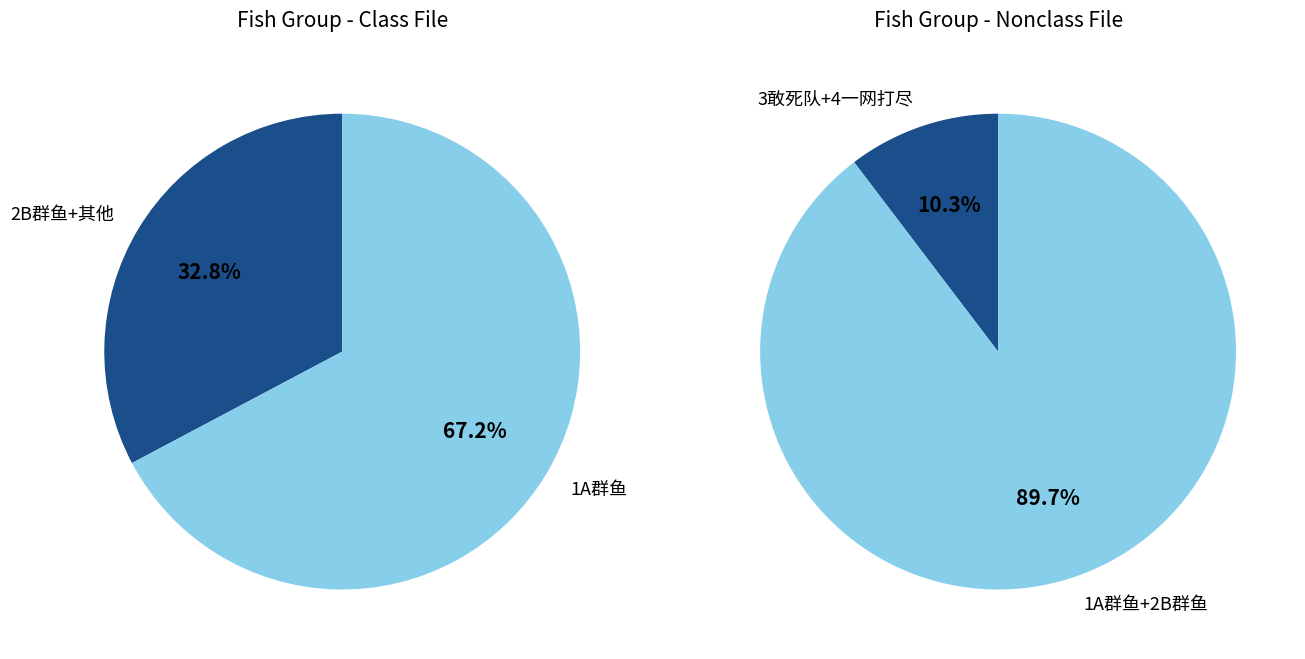

True or false: 3敢死队 accounts for 19% of the total.

False